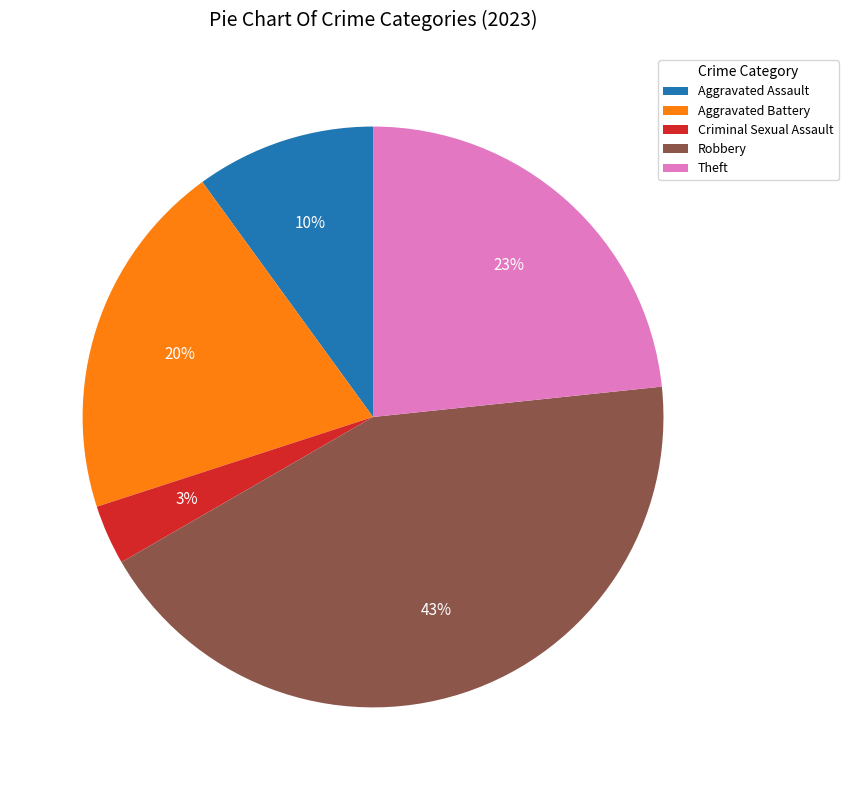

Which category has the biggest portion of the pie?

Robbery